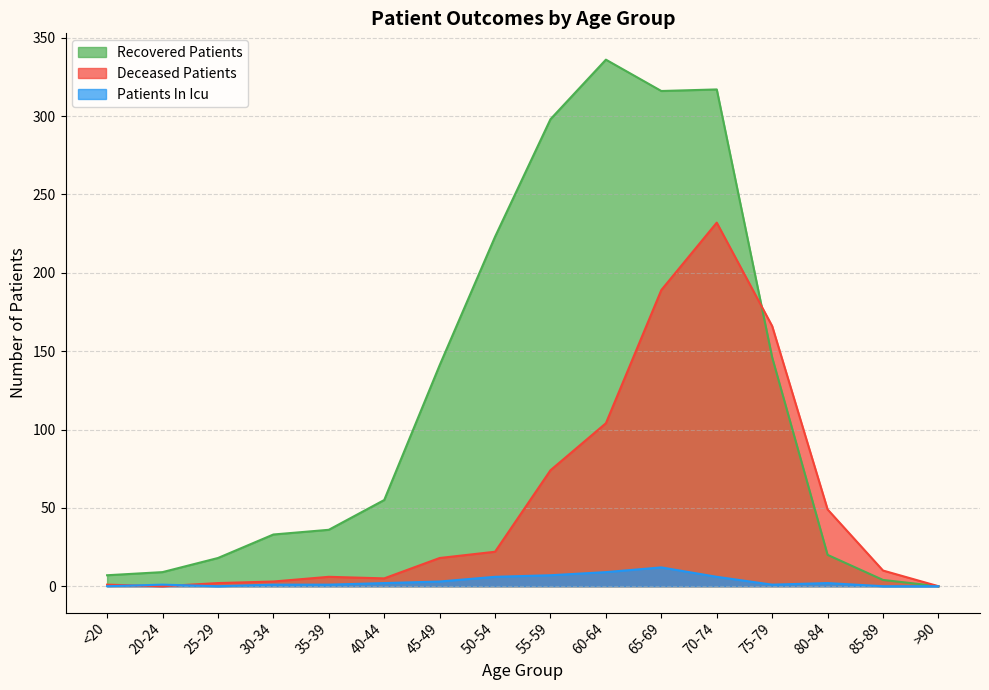

At which category does recovered_patients reach its first local peak?

60-64